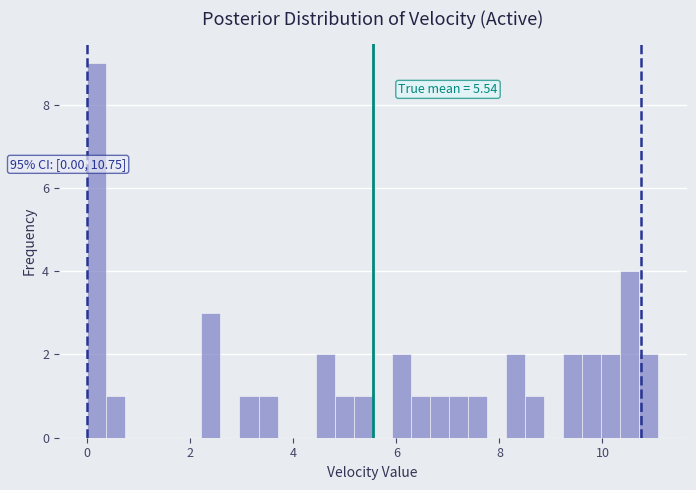

Around what value on the x-axis is the tallest bar? Give the approximate position of its centre, as read against the axis.

0.2